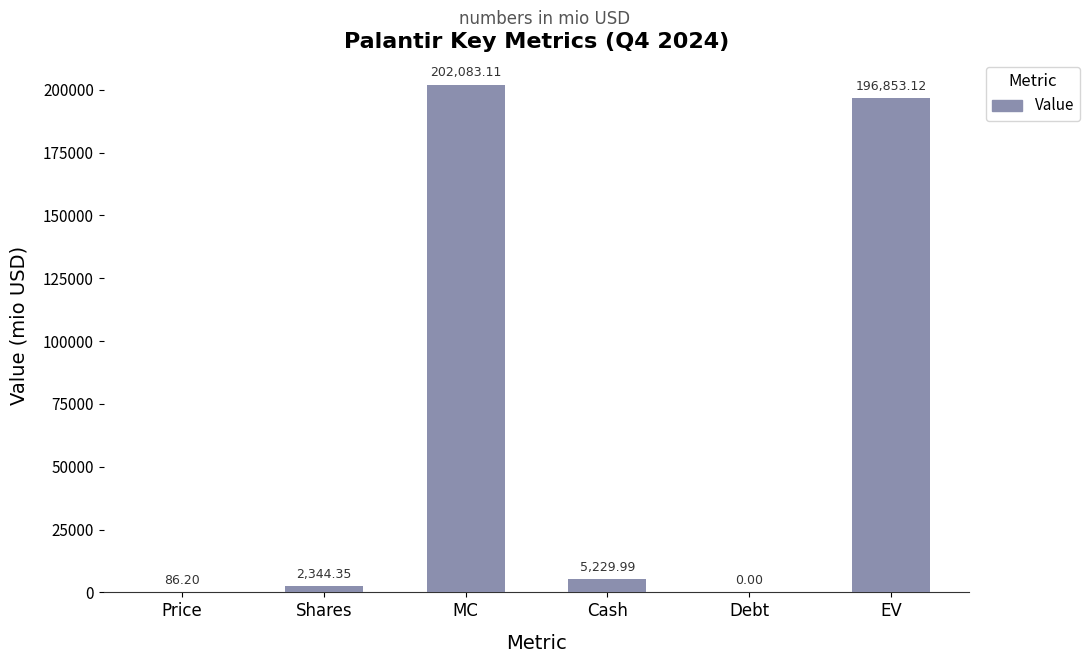

What is the change in value from MC to Debt?

-202083.1